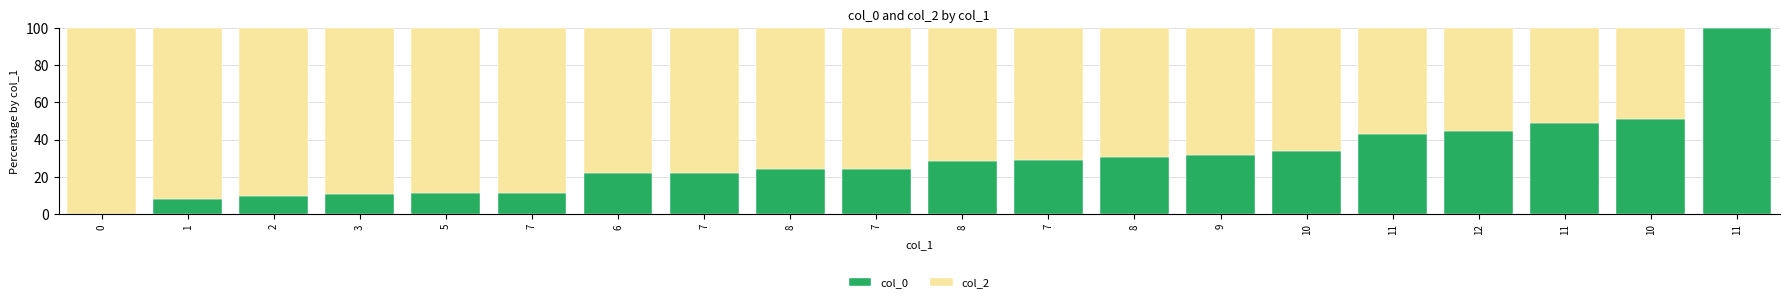

Does the chart contain stacked bars?

Yes